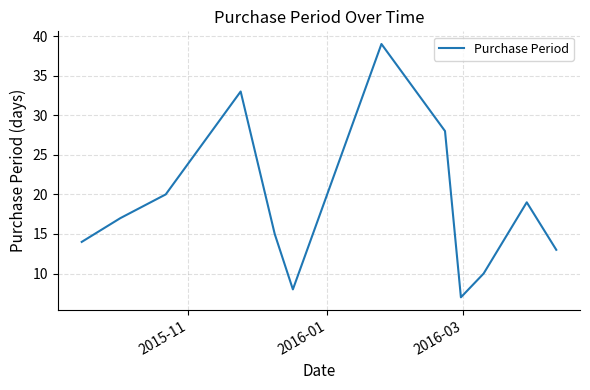

What is the maximum value shown in the chart?

39